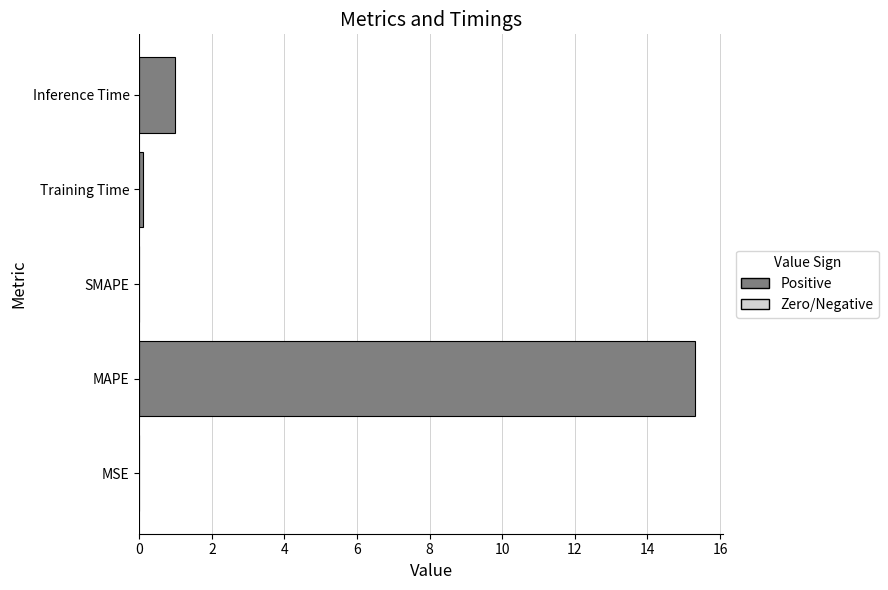

The chart shows a value of 15.3 at MAPE. True or false?

True